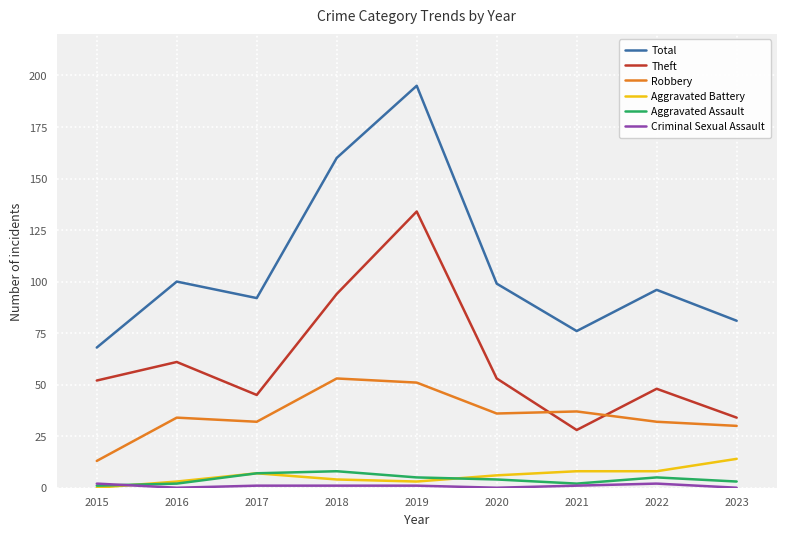

The Total series shows 92 at 2017. True or false?

True